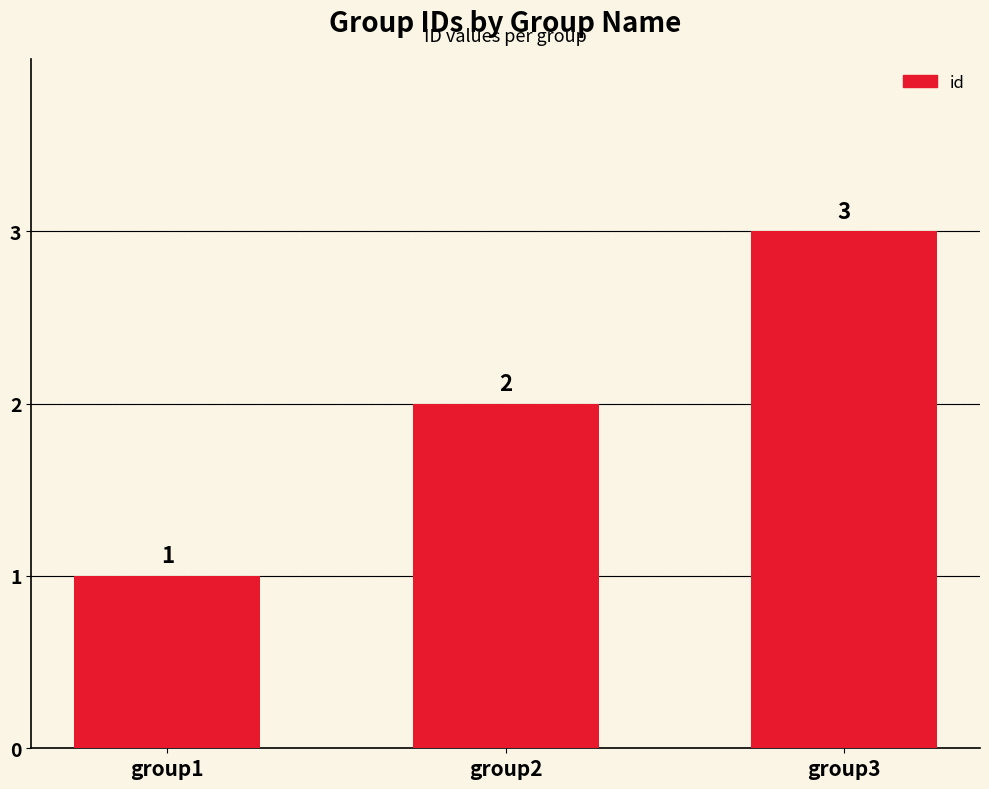

What is the difference between the maximum and minimum values?

2